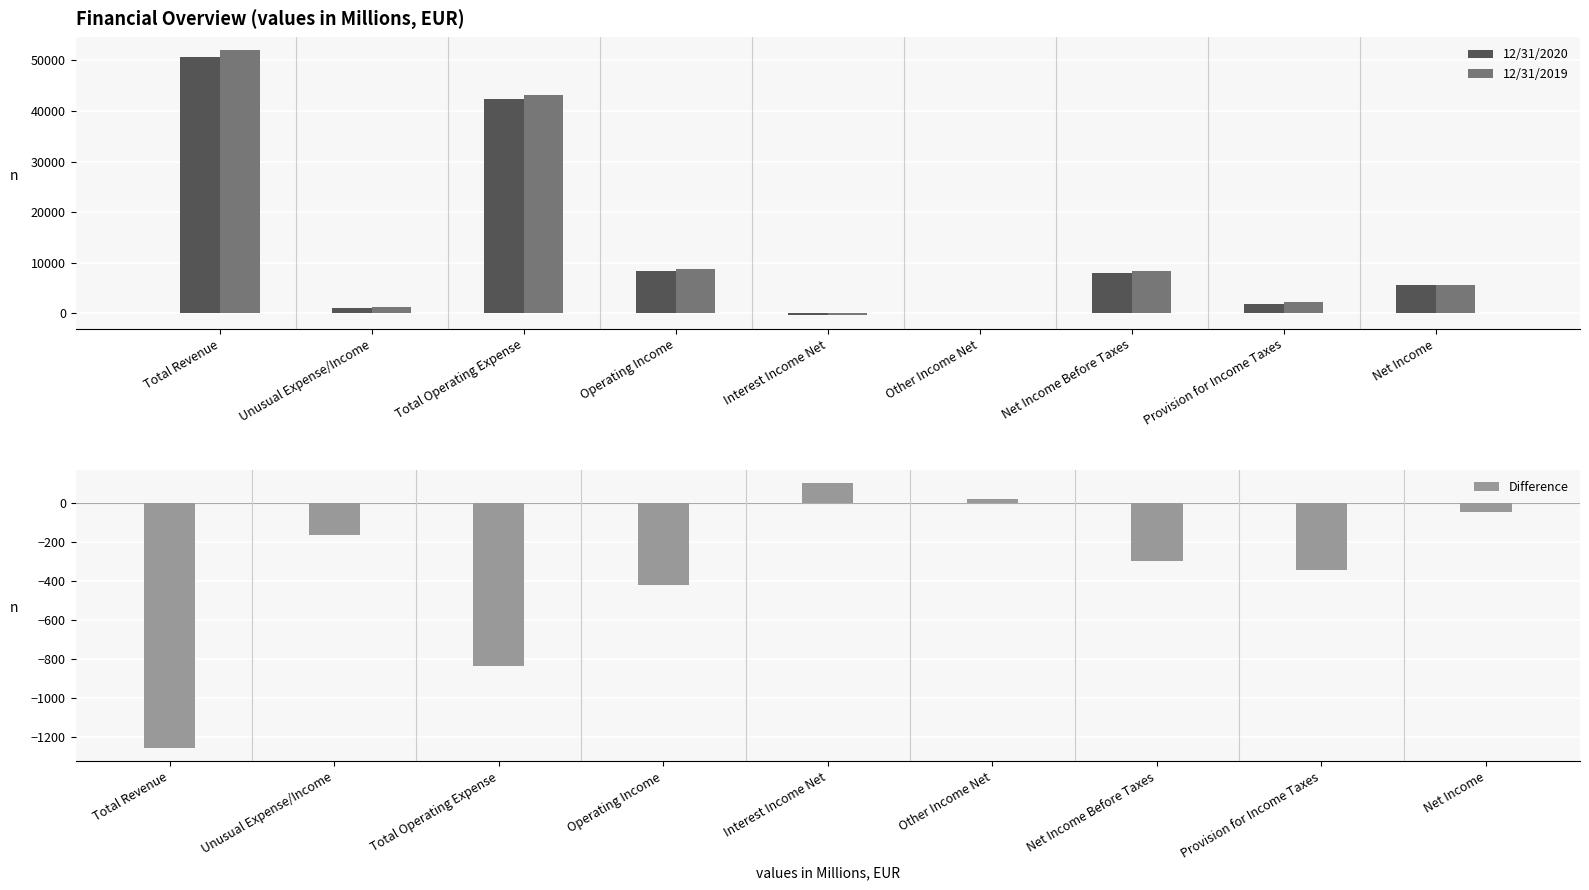

How many distinct data groups are displayed?

3